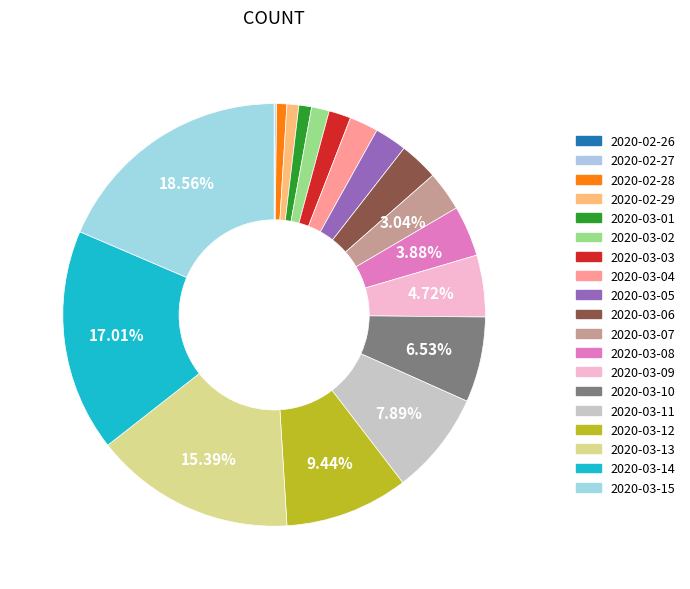

What is the largest slice in the pie chart?

2020-03-15